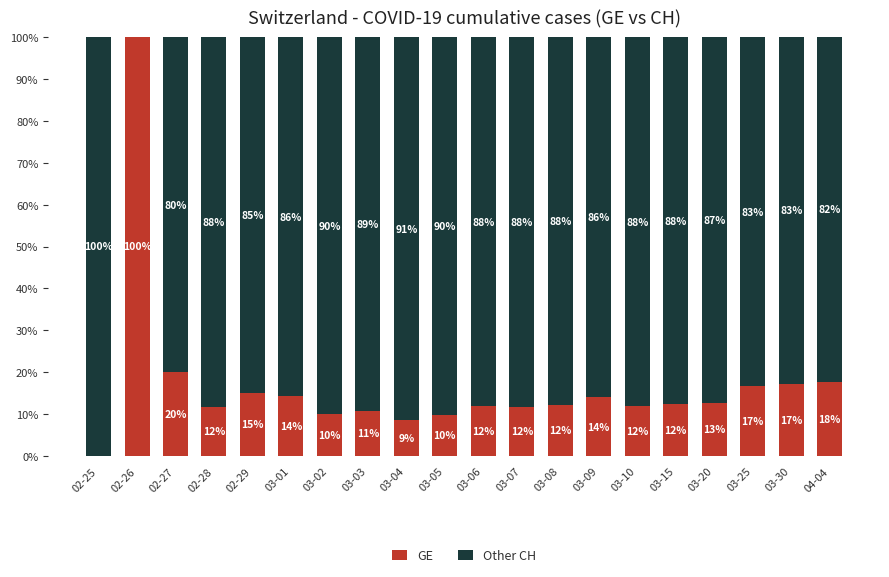

At which label does GE reach its peak?

02-26